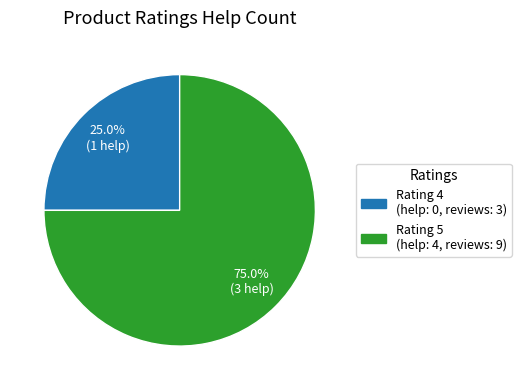

Does any single category account for the majority?

Yes